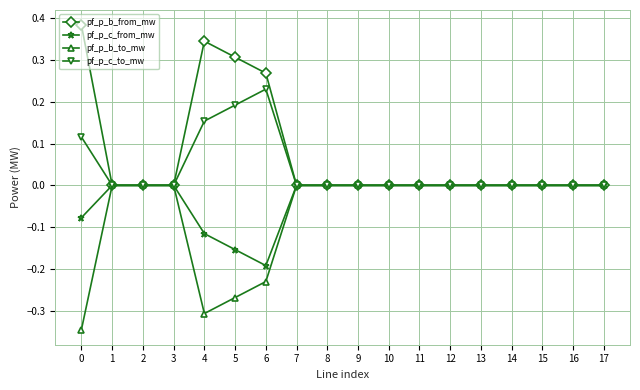

Rank the series by their average value, from highest to lowest.

pf_p_b_from_mw, pf_p_c_to_mw, pf_p_c_from_mw, pf_p_b_to_mw